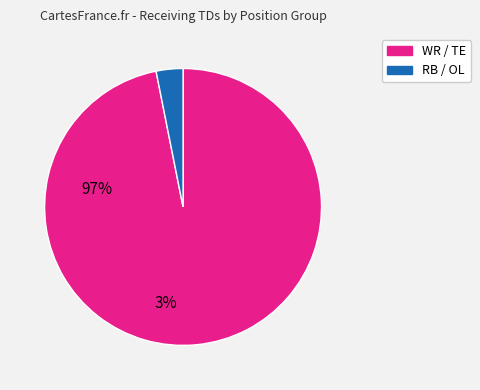

Is there a majority slice in this chart?

Yes